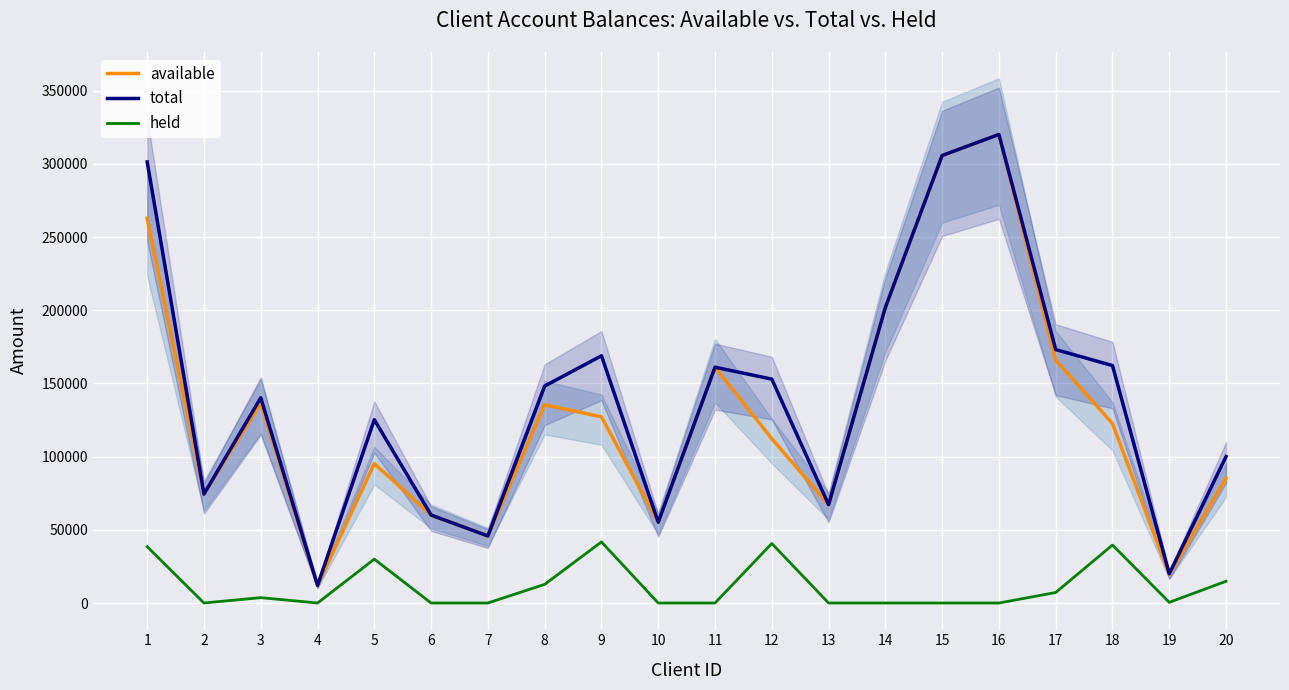

What is the value of the total point at the 18th from the left?

162192.6